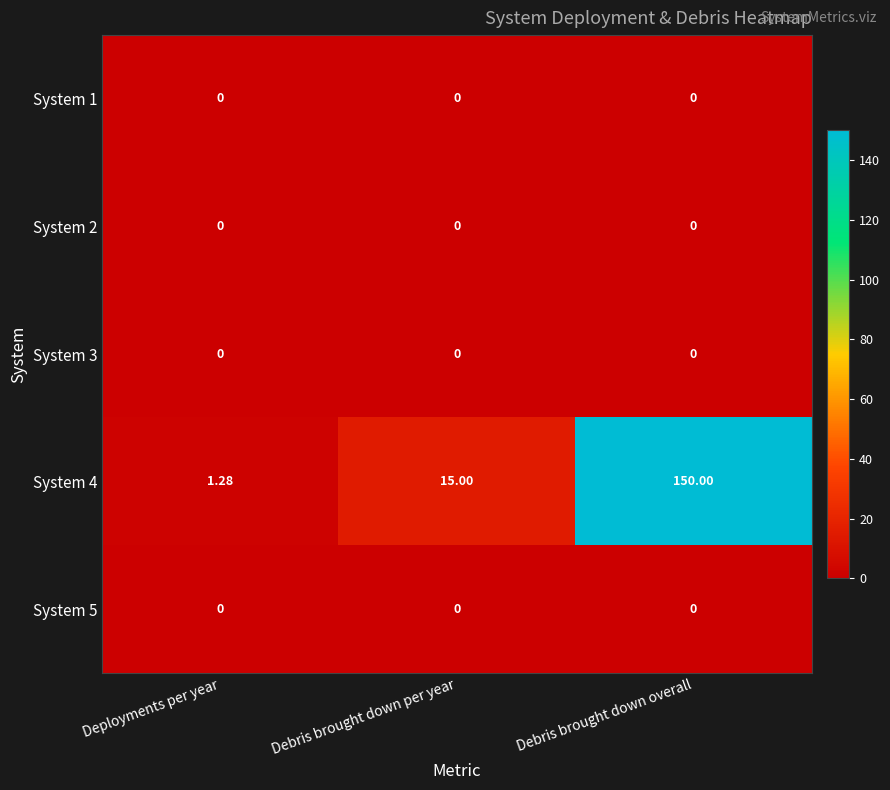

At how many categories does at least one series exceed 147?

1